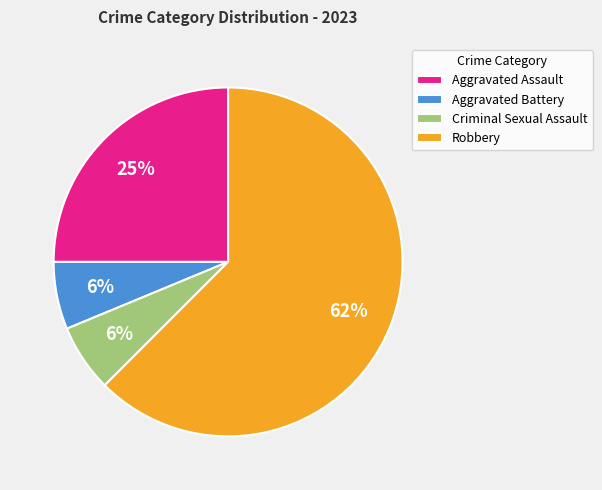

To the nearest percent, what is the average slice percentage?

25%